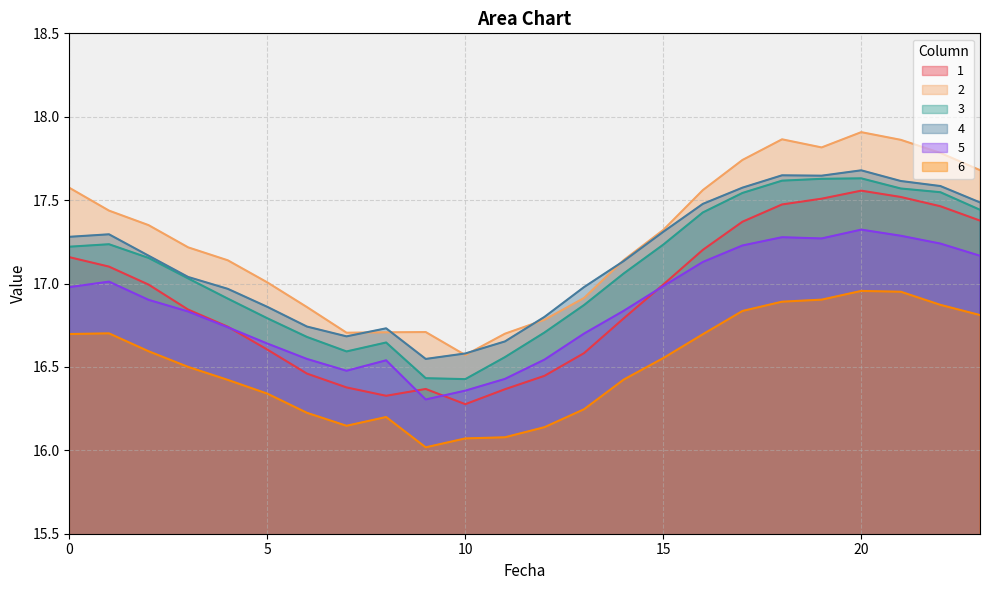

The 2 series shows 16.9 at 6. True or false?

True